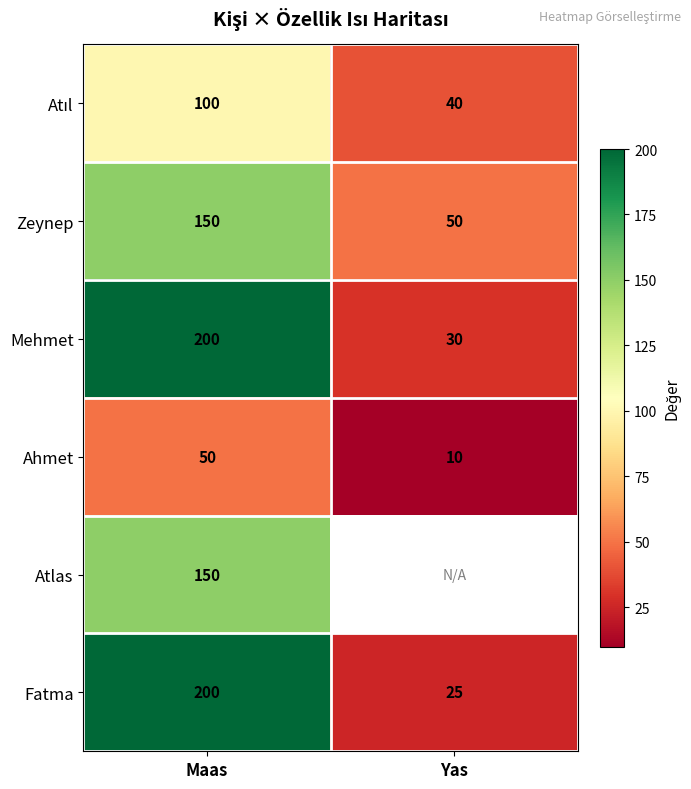

The value of Fatma at Maas is 300. True or false?

False